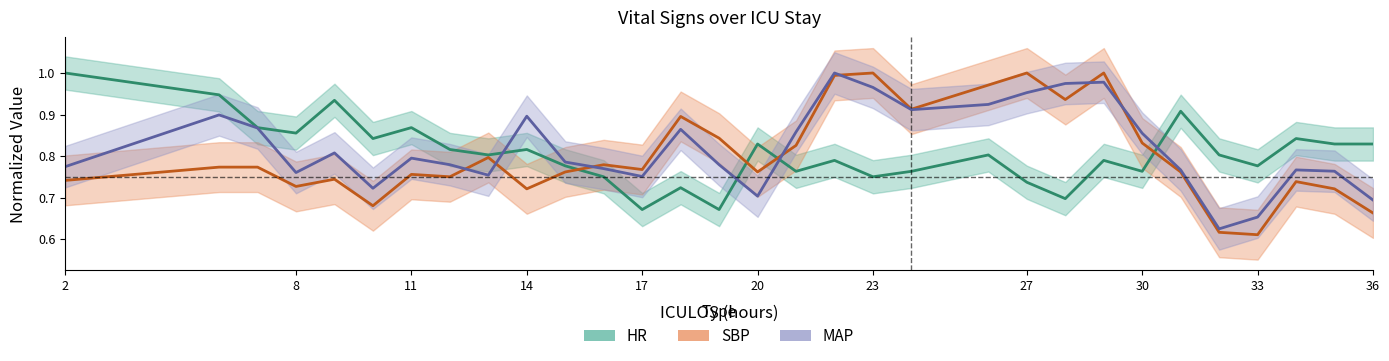

The HR (normalized) series shows 0.9 at 8. True or false?

True